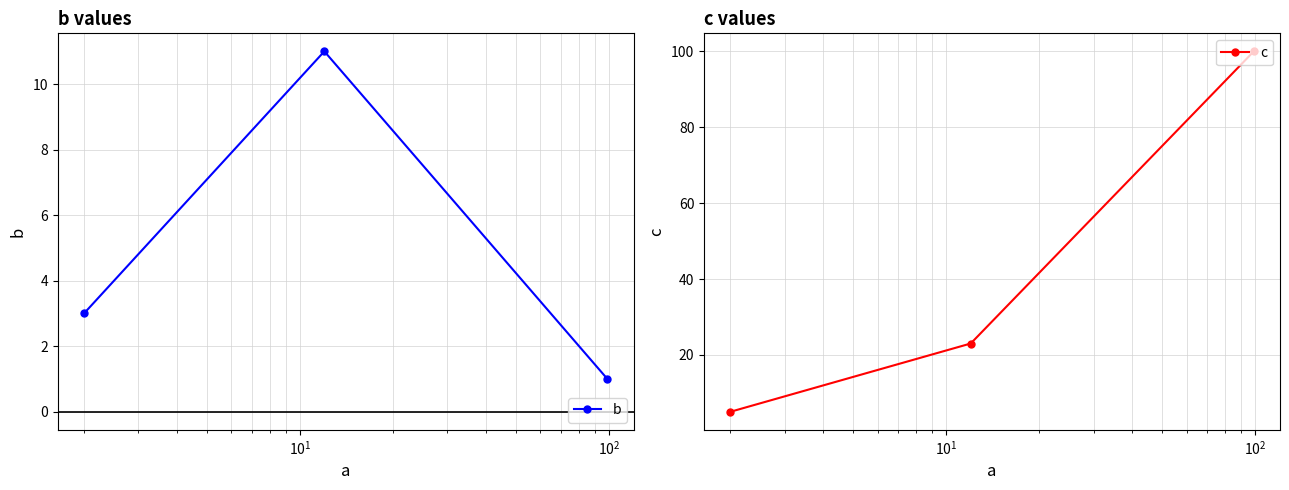

Reading left to right, list all the values displayed in this chart.

b: 3	11	1
c: 5	23	100